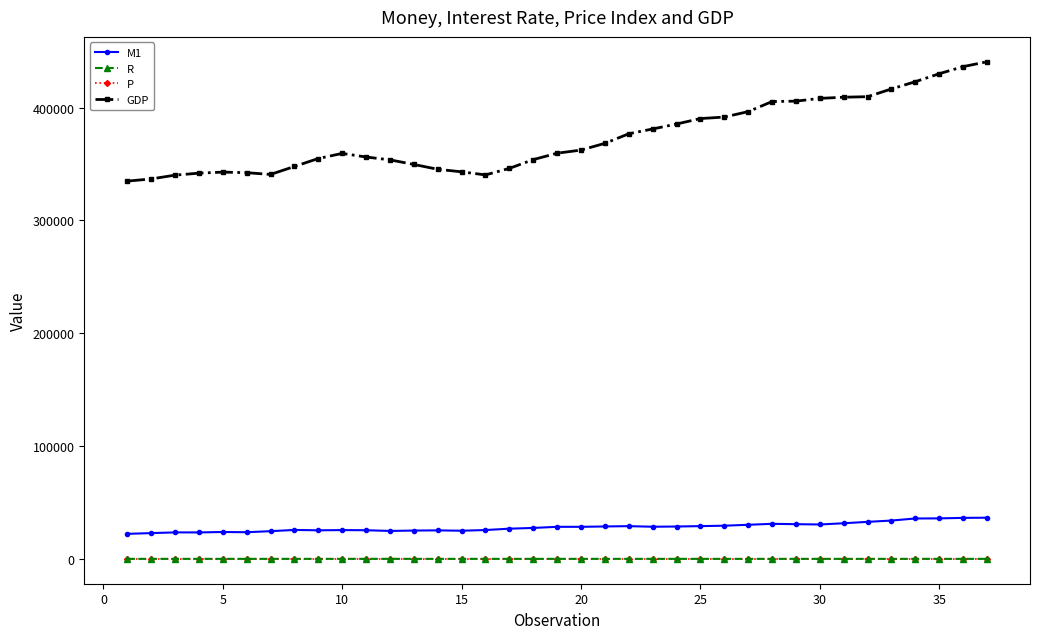

At how many categories does at least one series exceed 171001?

37